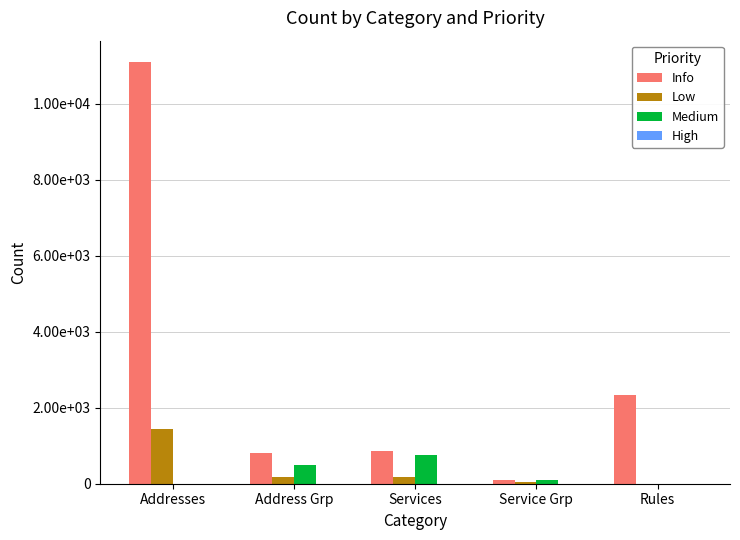

Does the chart contain stacked bars?

No